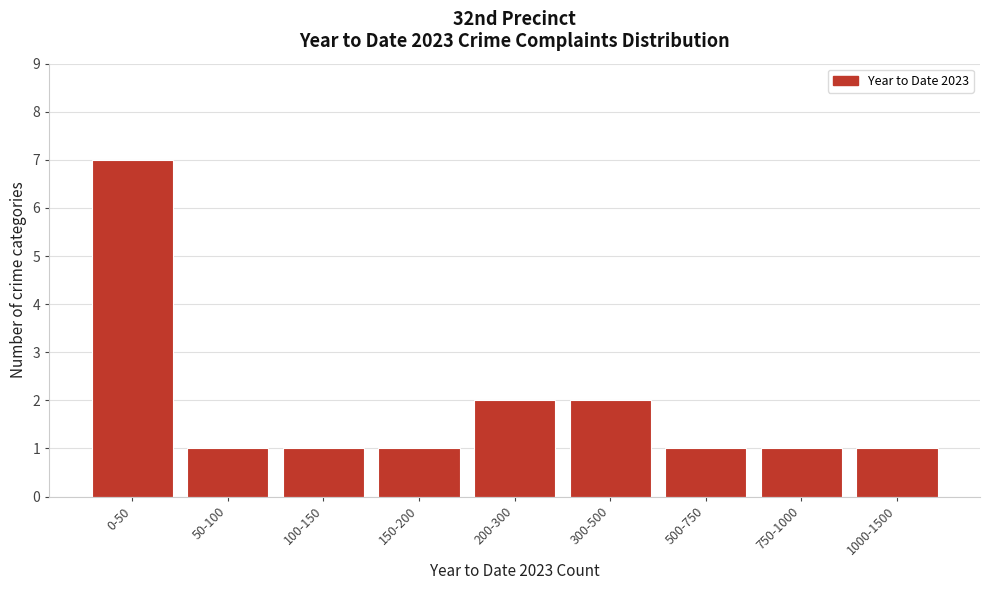

Reading left to right, list all the values displayed in this chart.

0-50=7	50-100=1	100-150=1	150-200=1	200-300=2	300-500=2	500-750=1	750-1000=1	1000-1500=1